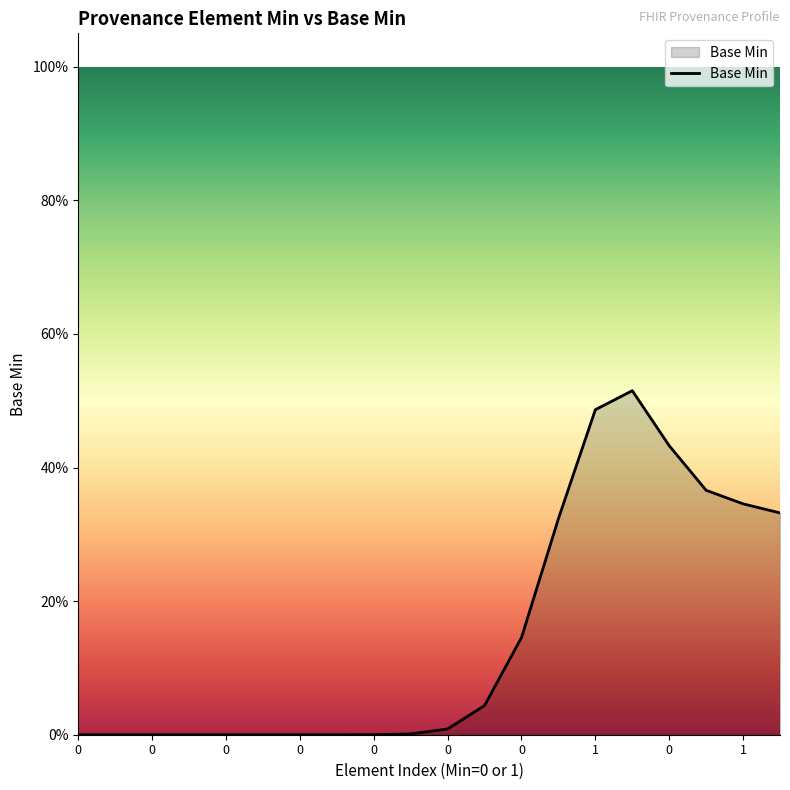

Does the chart display data point markers on the line(s)?

No